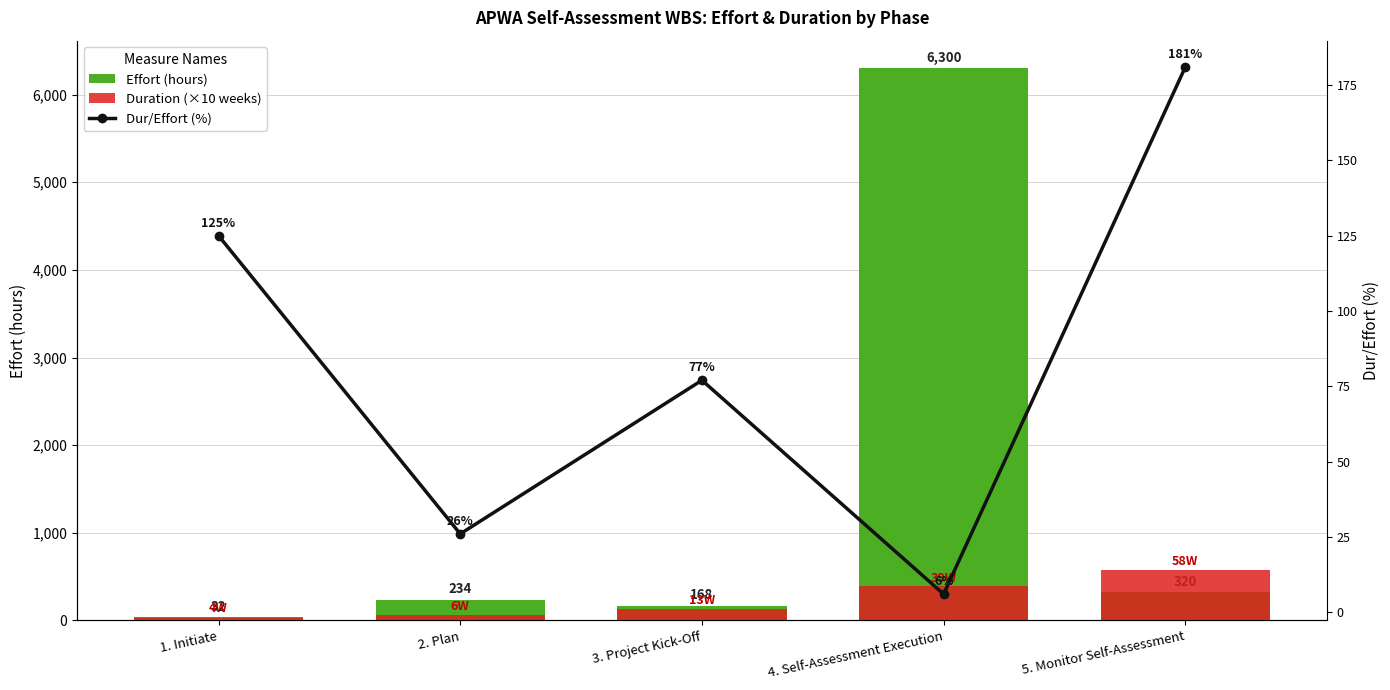

How many categories are shown in the chart?

5